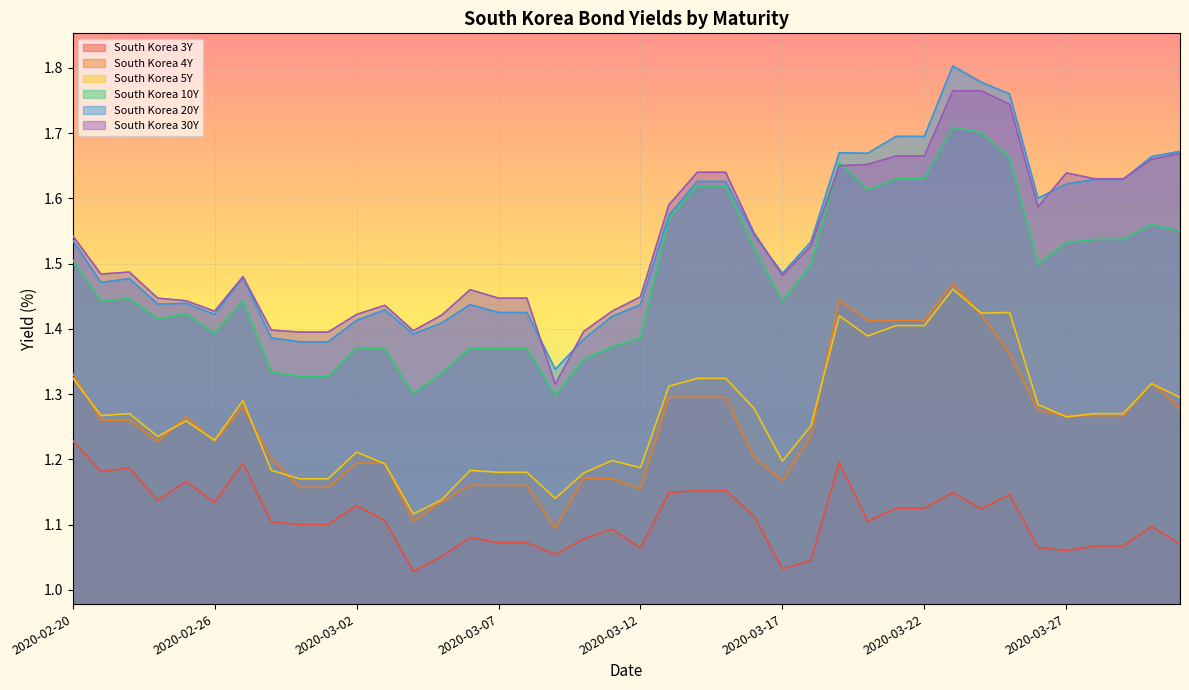

What is the smallest value displayed?

1.0